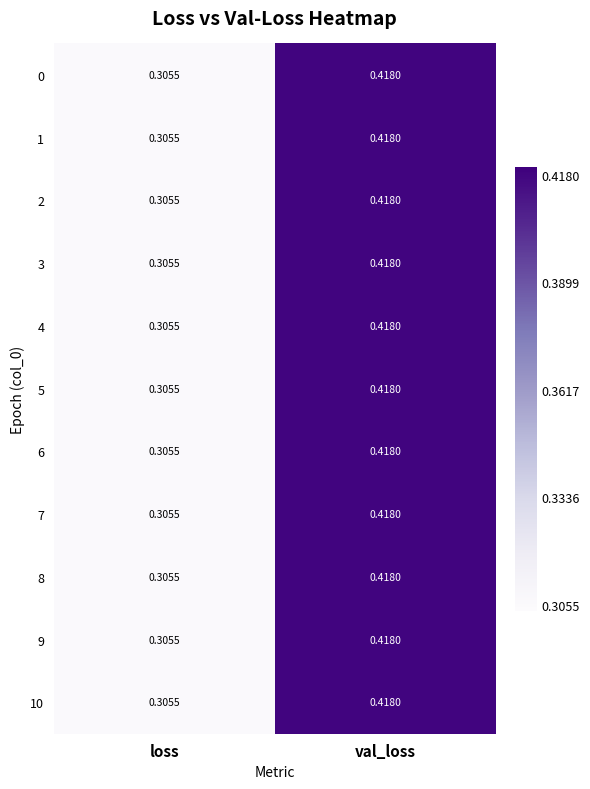

Which label corresponds to the largest value in the chart?

val_loss